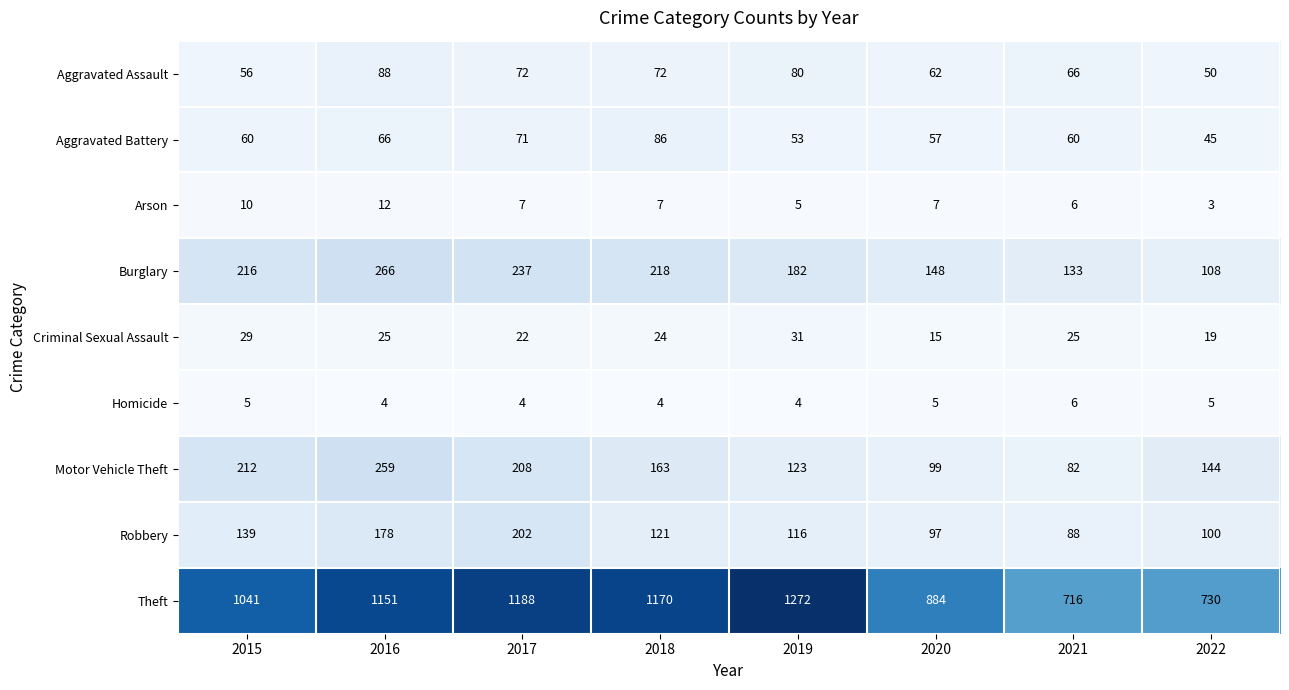

At how many categories does at least one series exceed 1006?

5